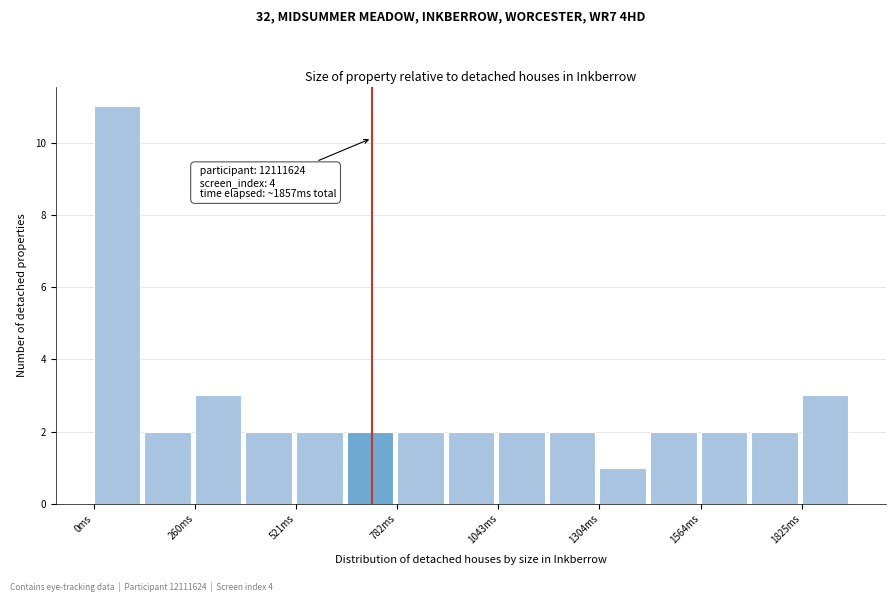

Read against the x-axis, roughly where is the centre of the tallest bar?

50